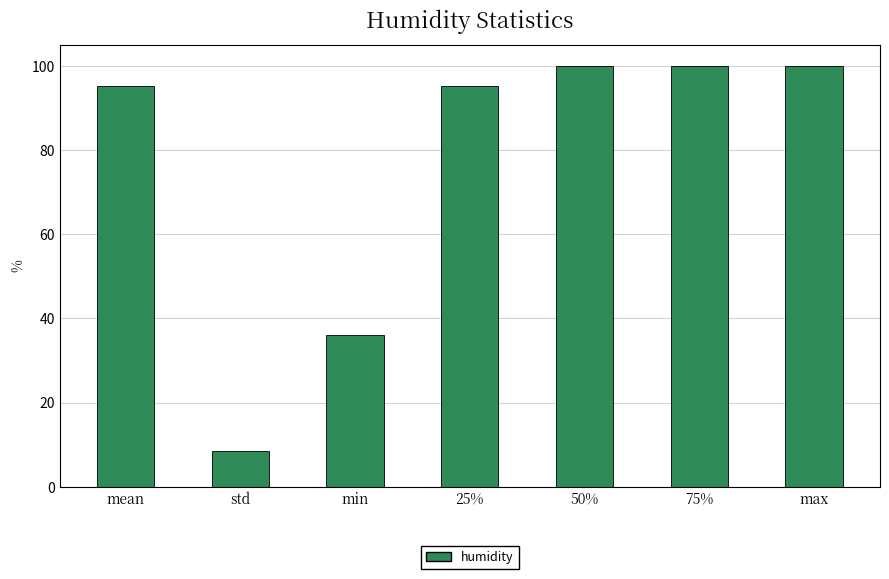

What is the difference between the values at 50% and min?

63.9